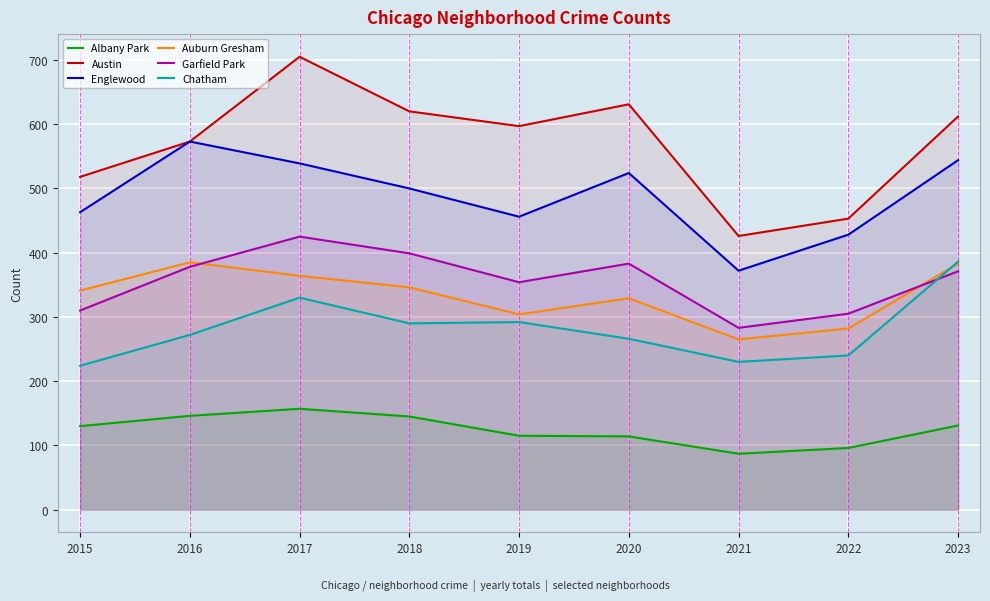

Is the value of Albany Park at 2015 greater than the value of Auburn Gresham at 2016?

No